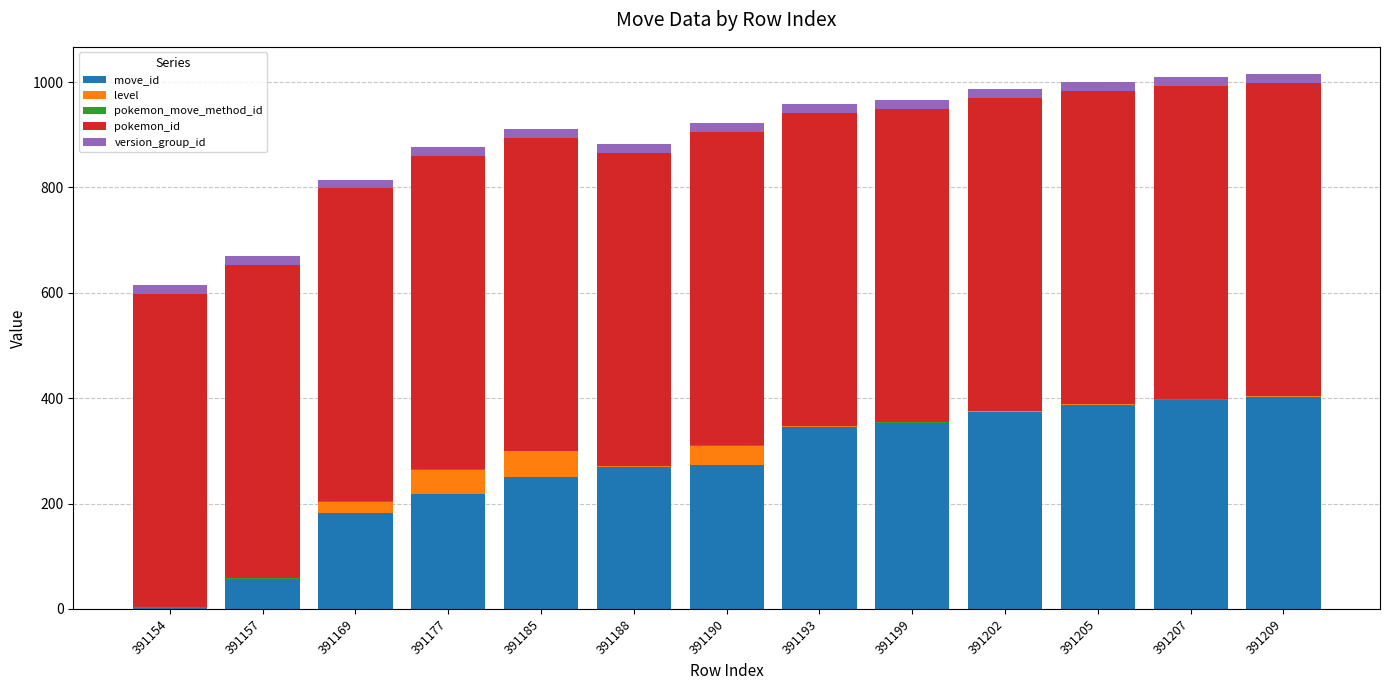

What is the highest value of the move_id series?

403